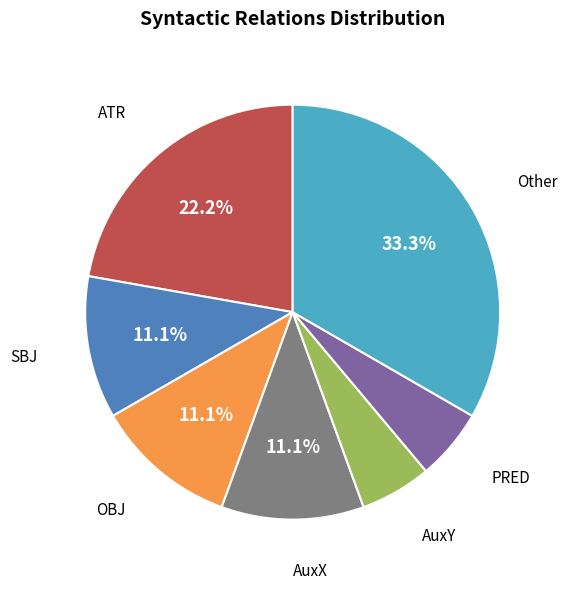

Is there any slice that represents more than half of the pie?

No